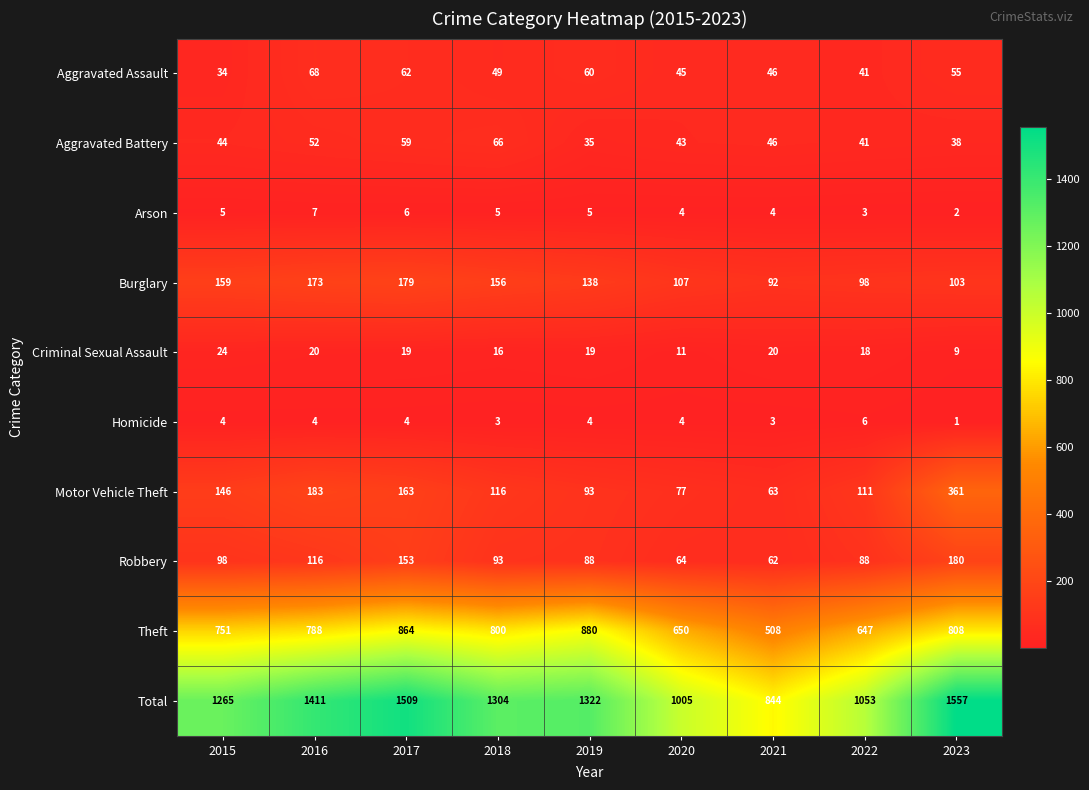

What is the difference between the maximum and minimum values in the Aggravated Assault series?

34